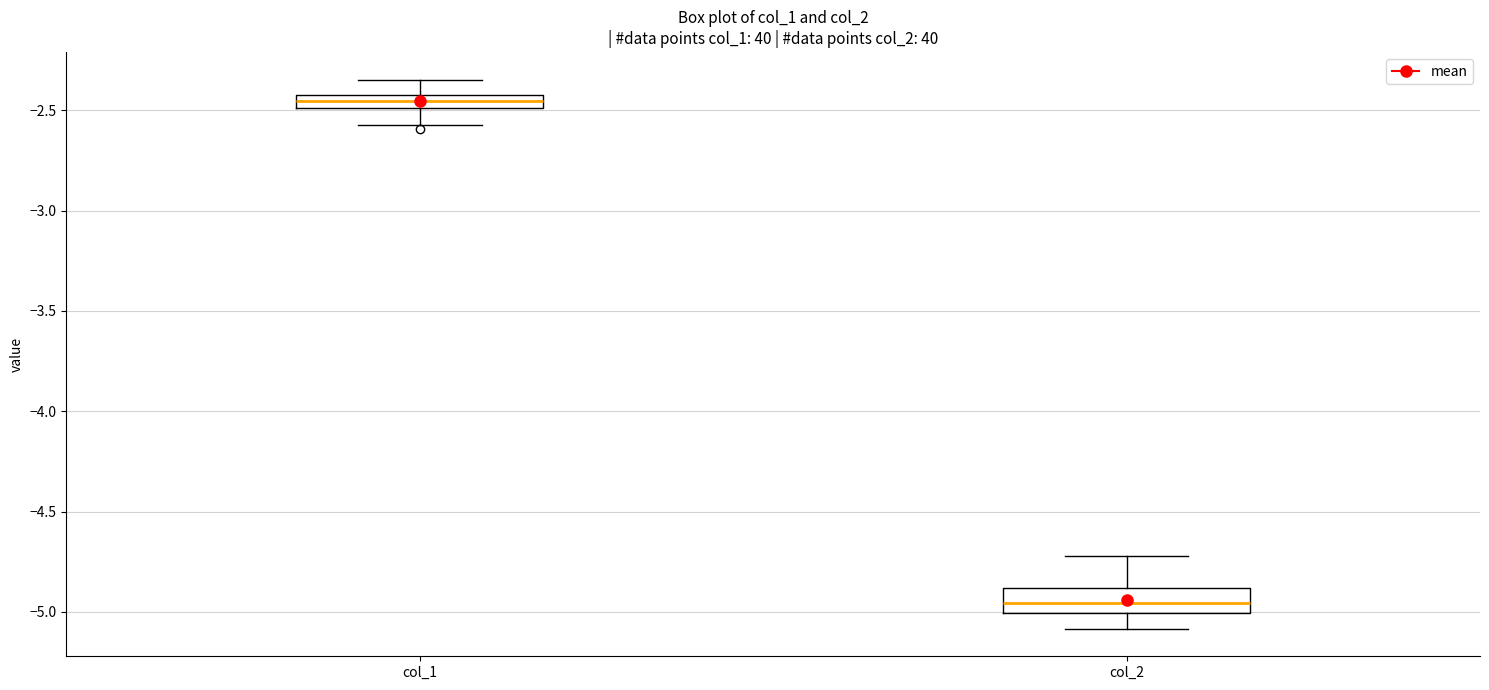

Which box's median line is the highest?

col_1